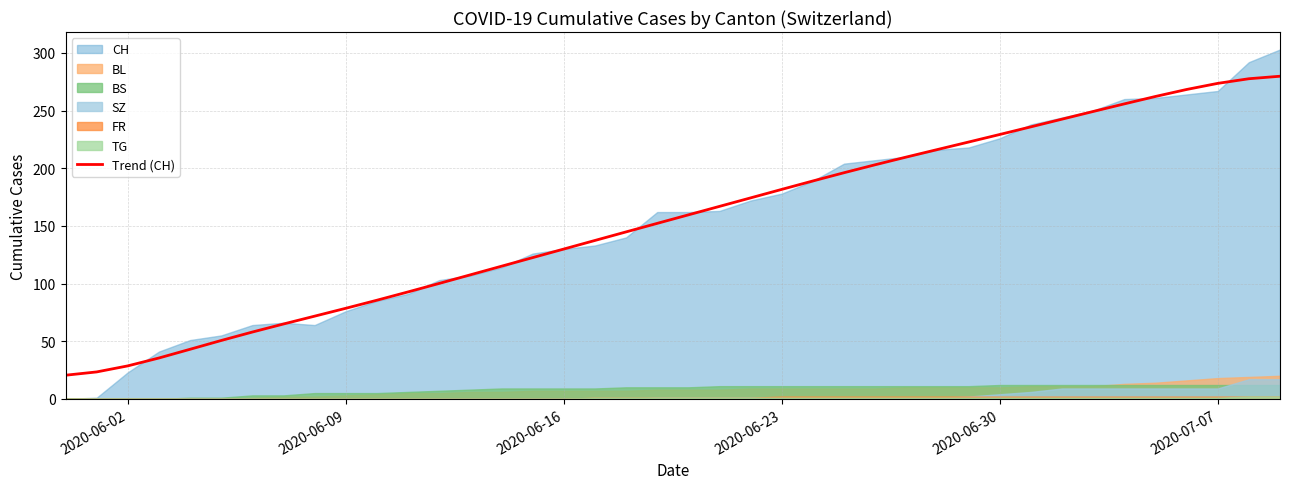

True or false: Trend (CH) has a value of 79.8 at 2020-06-16.

False